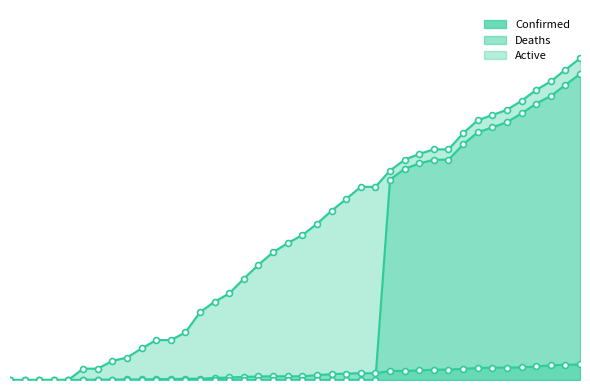

Which series contains the highest Y value?

Active